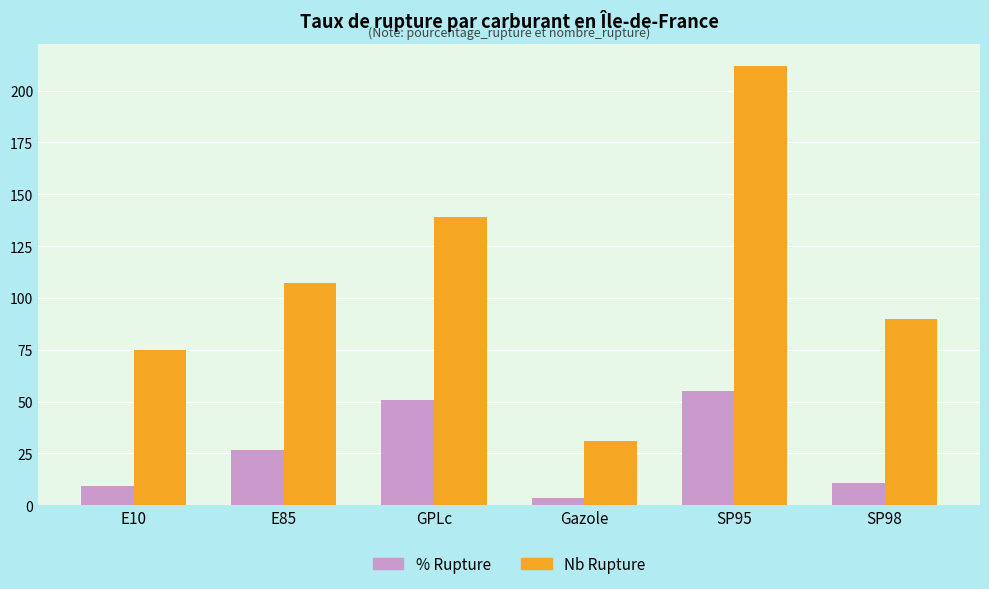

What is the average value of the Nb Rupture series?

109.0